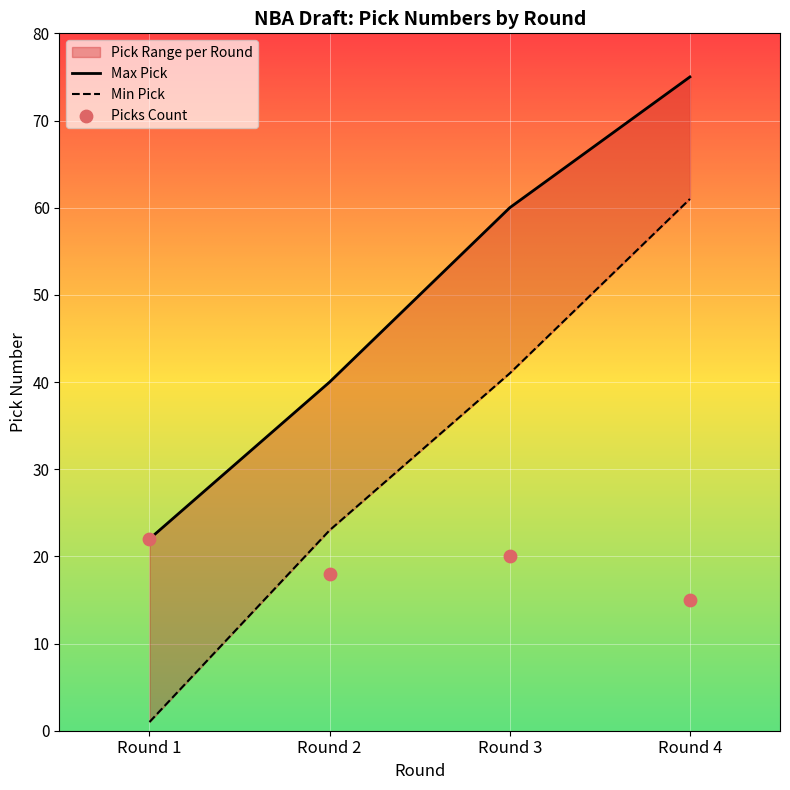

What is the change in value from Round 2 to Round 3?

+20